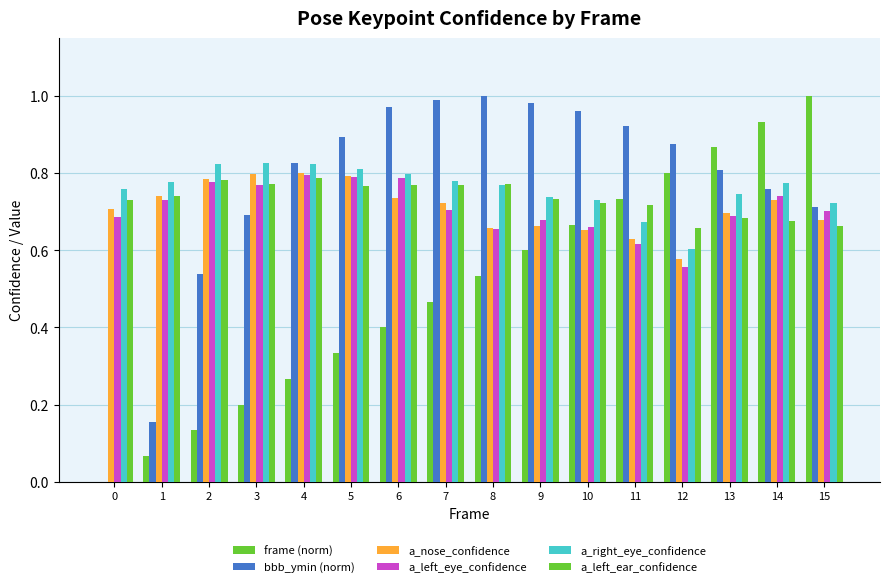

How many groups of bars are there?

16